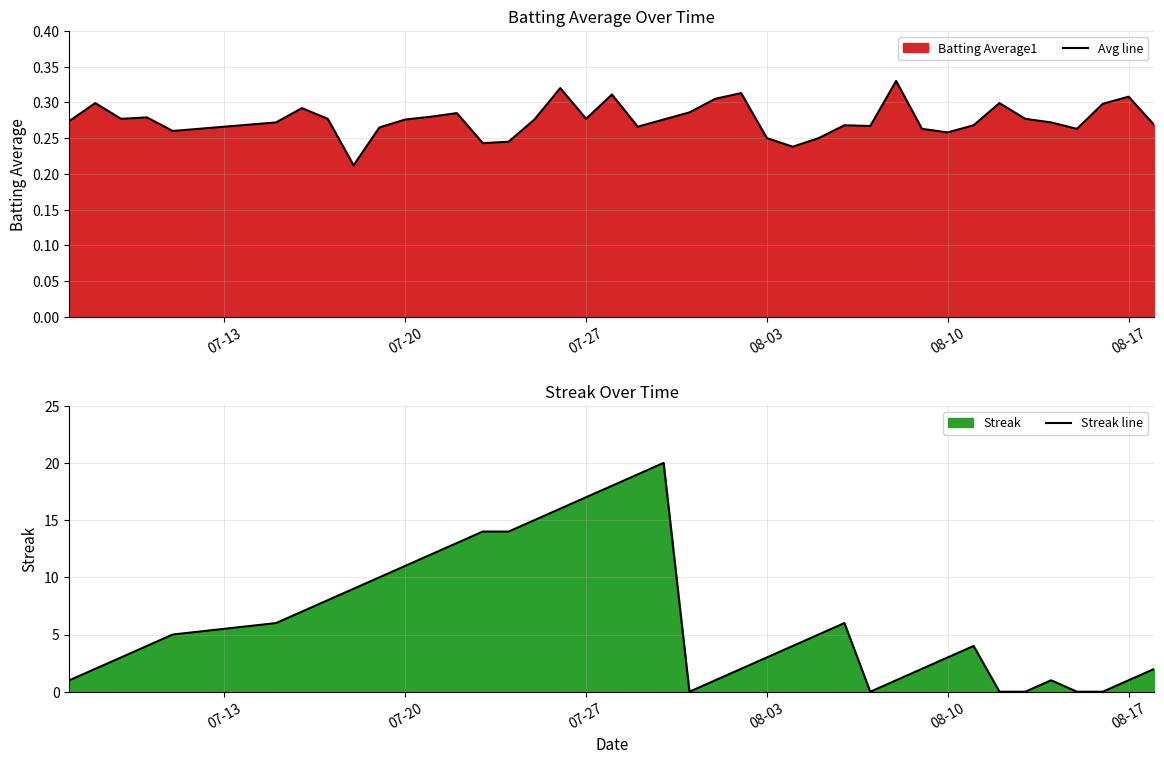

Which series has the largest range (max minus min)?

Streak line